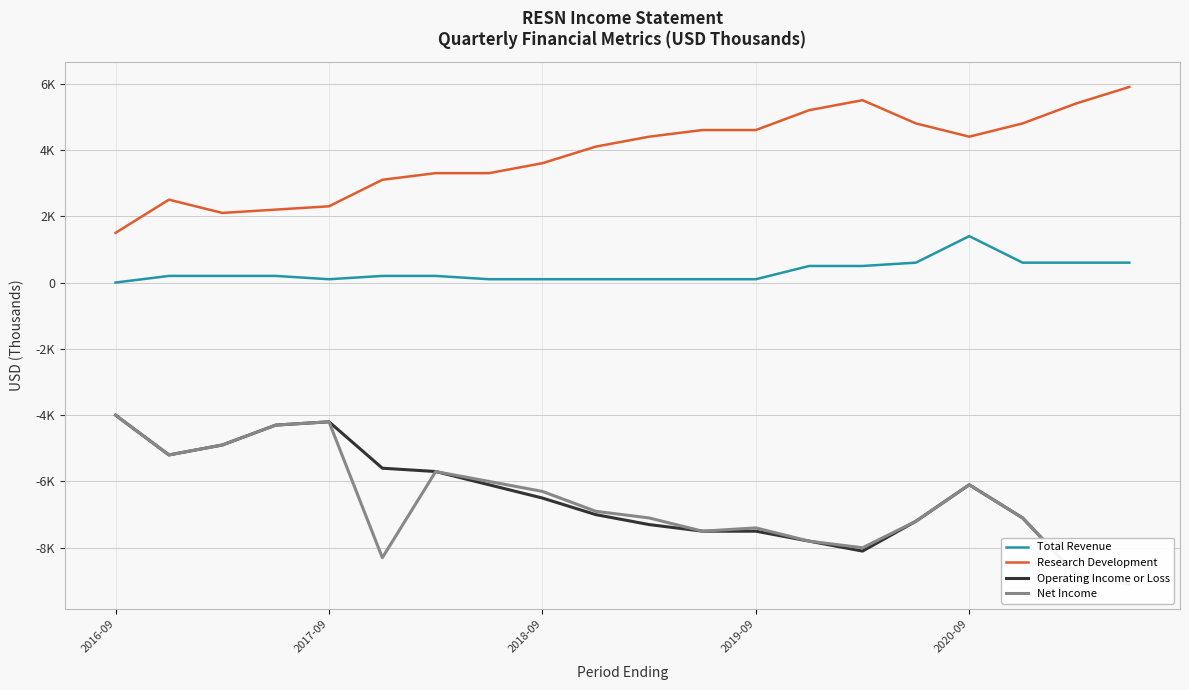

Which series has the largest total across all categories?

Research Development